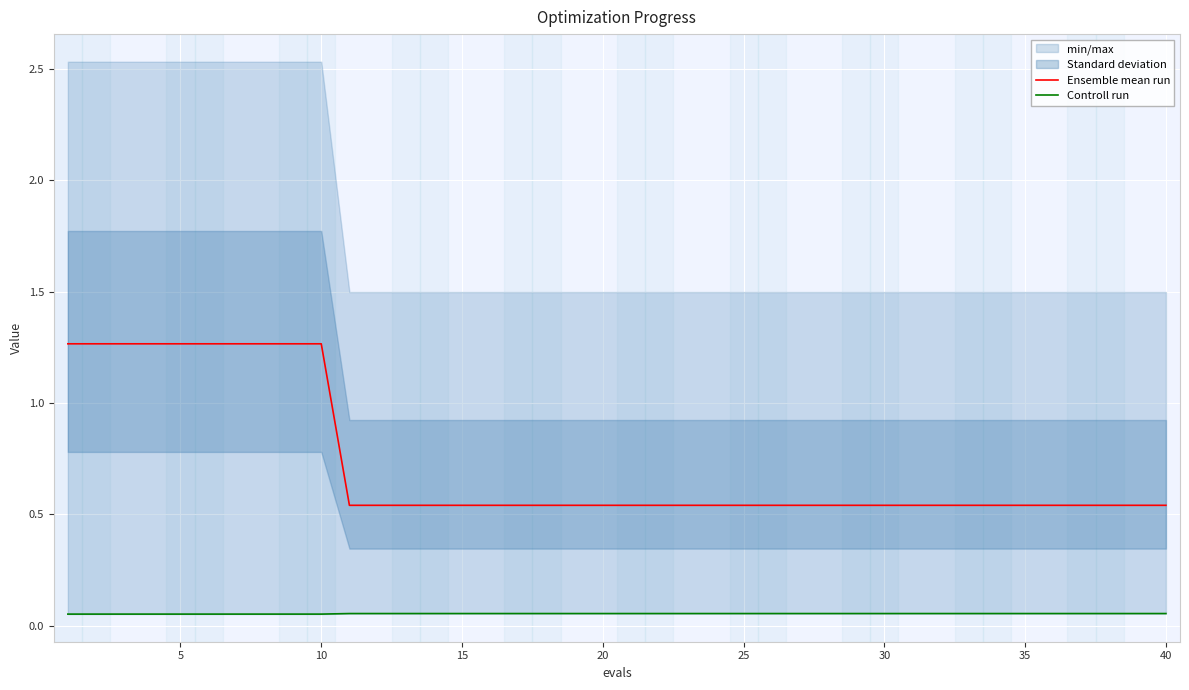

What is the average value of the Controll run series?

0.1